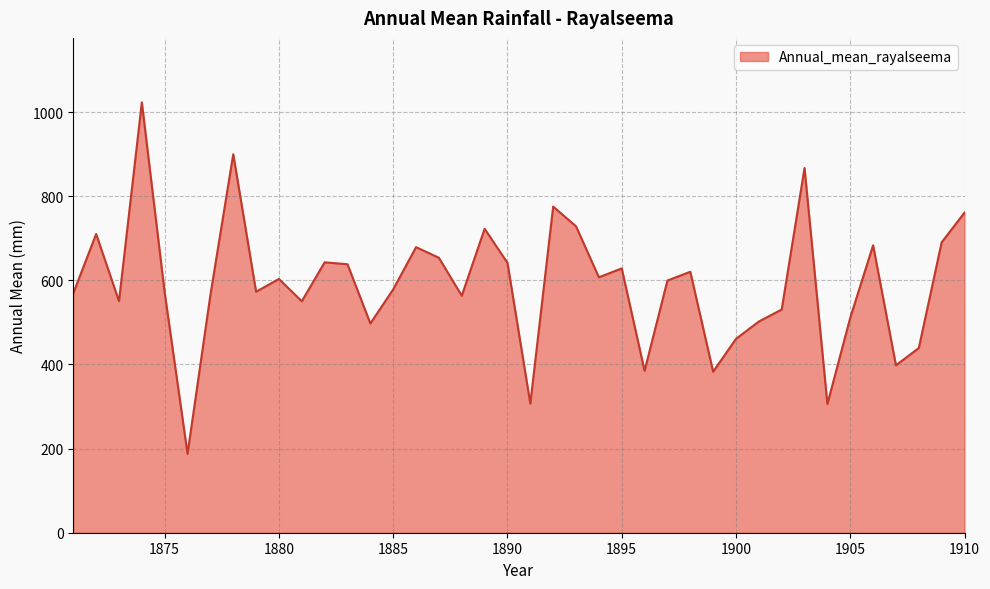

What is the minimum value shown in the chart?

187.6